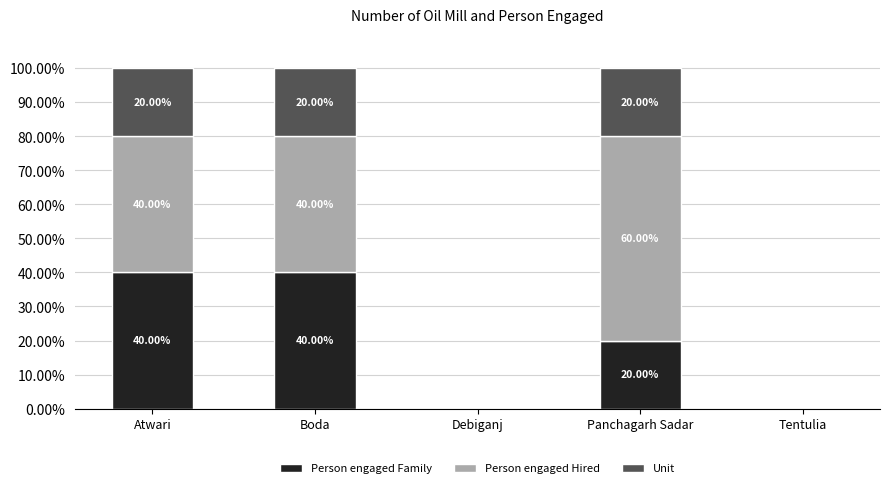

What is the total value across all series at Panchagarh Sadar?

100